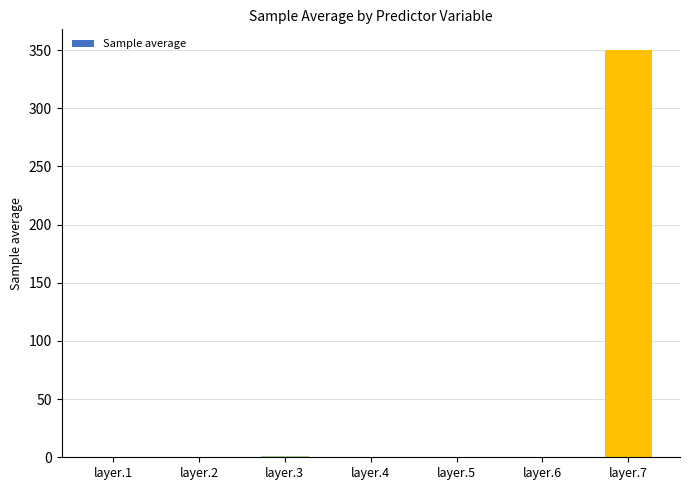

The value at layer.7 is 350.3. True or false?

True